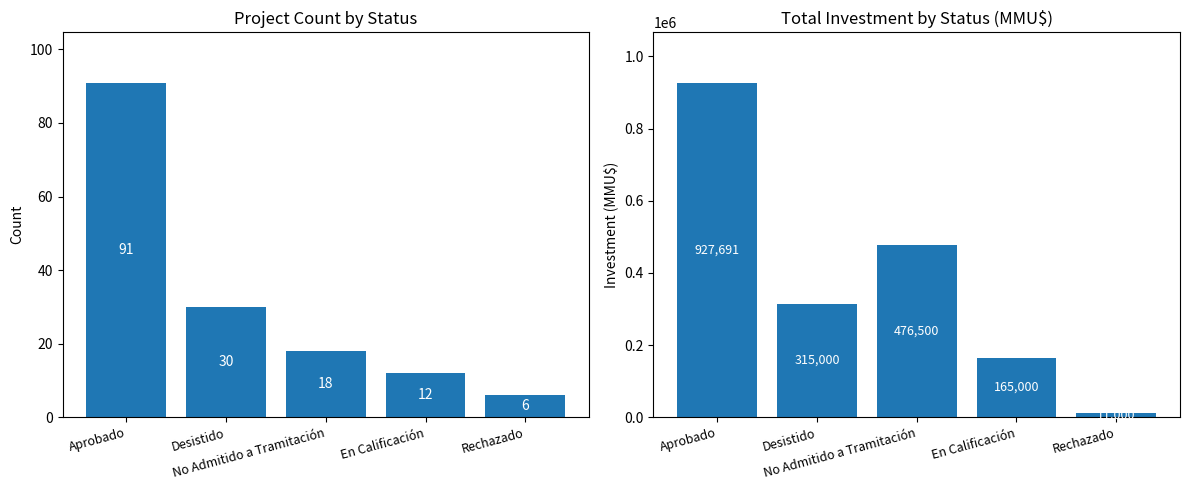

What is the difference between the highest and lowest values at No Admitido a Tramitación?

476482